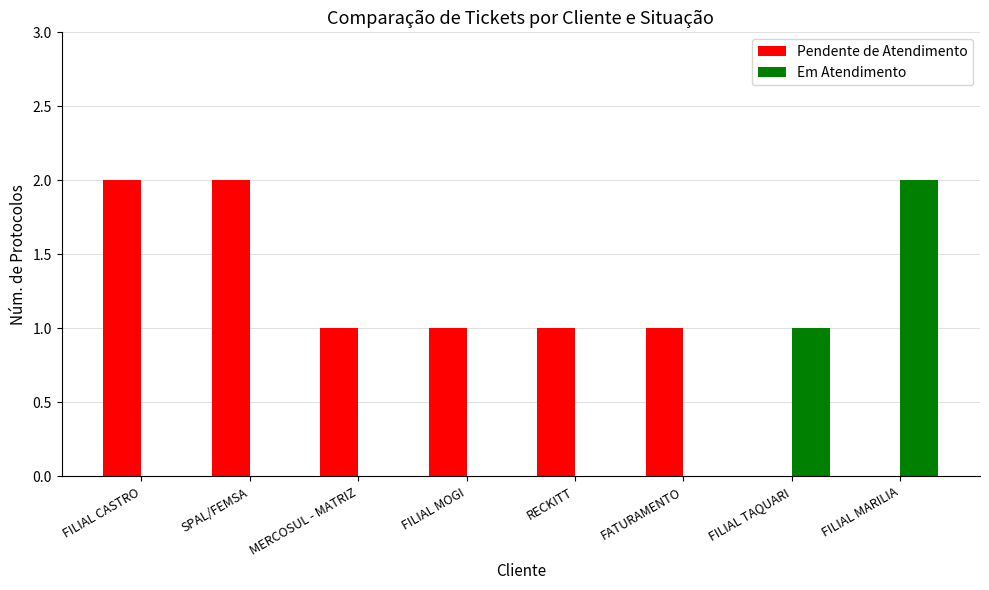

Does the chart contain stacked bars?

No